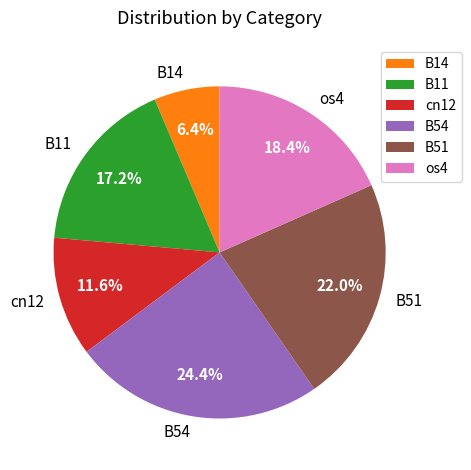

True or false: B51 accounts for 33% of the total.

False